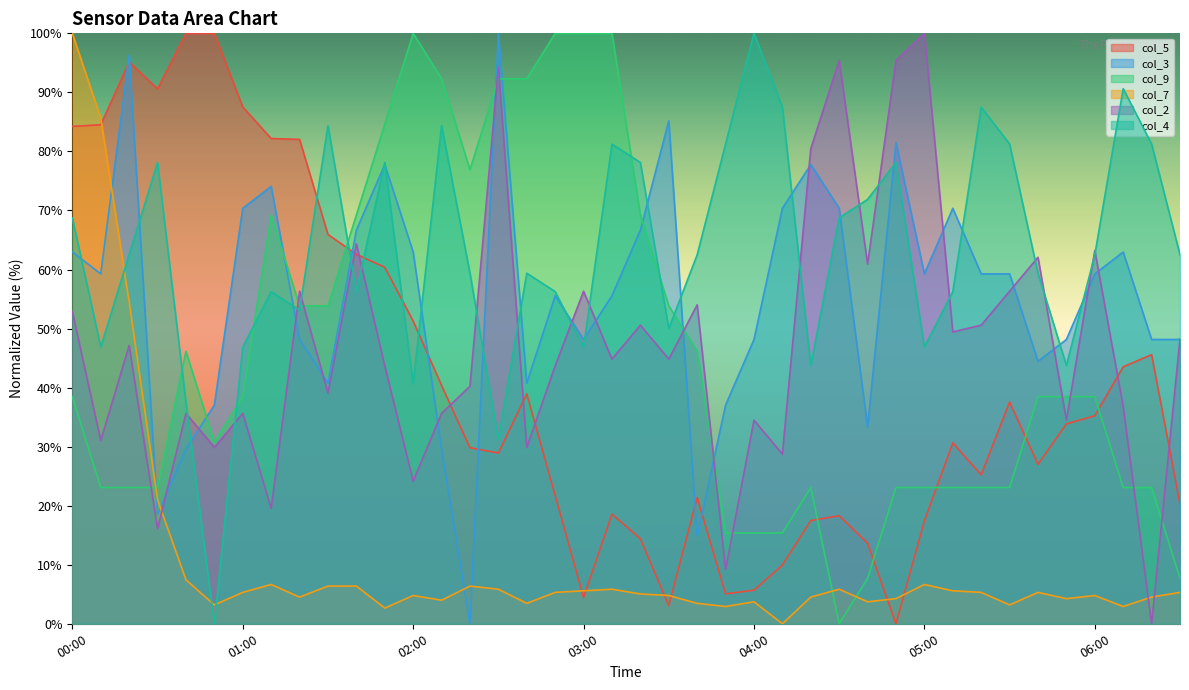

After their last crossing, which series has the higher values: col_3 or col_9?

col_3